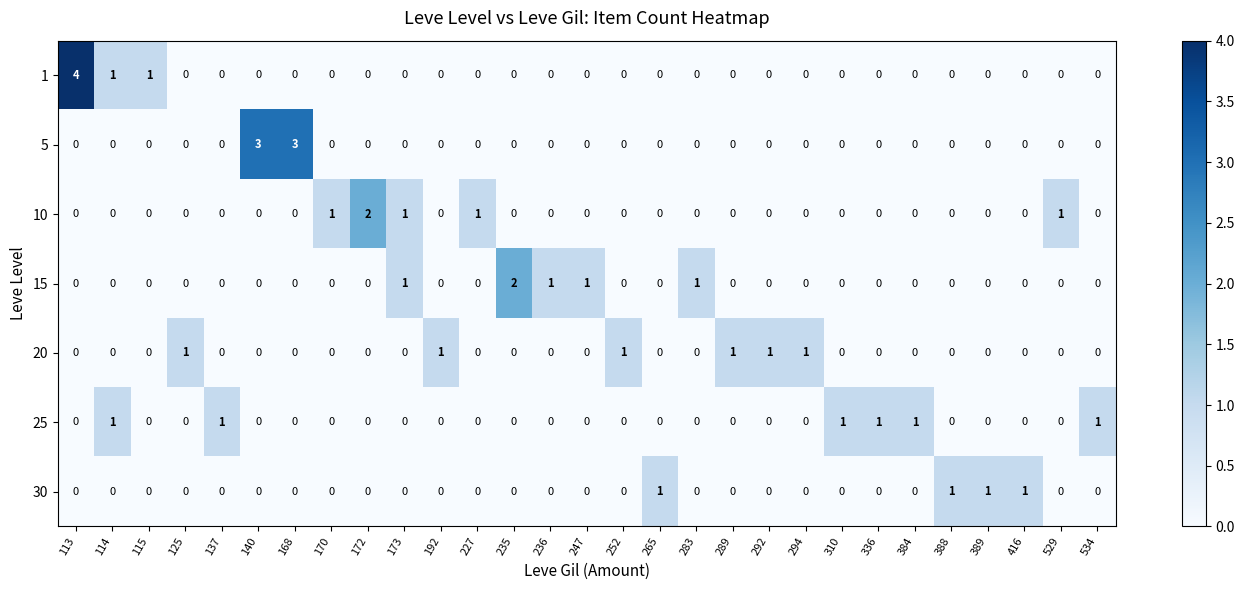

Count the 15 values in the range 0 to 1.

28